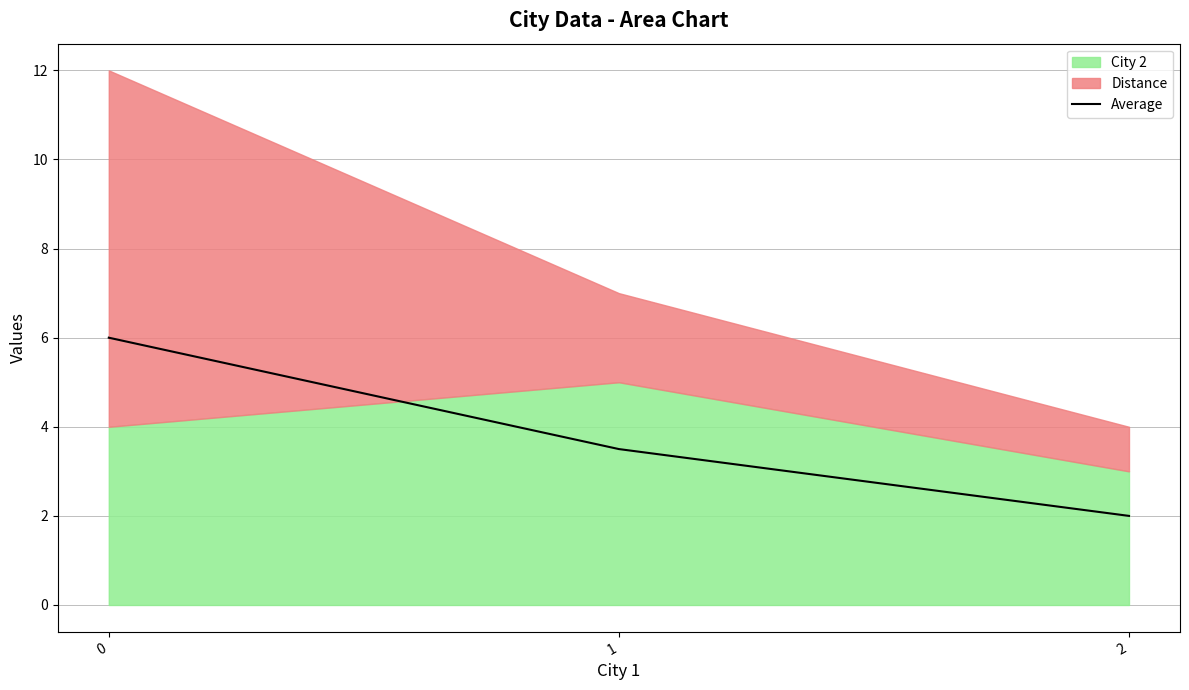

What is the minimum value shown in the chart?

2.0